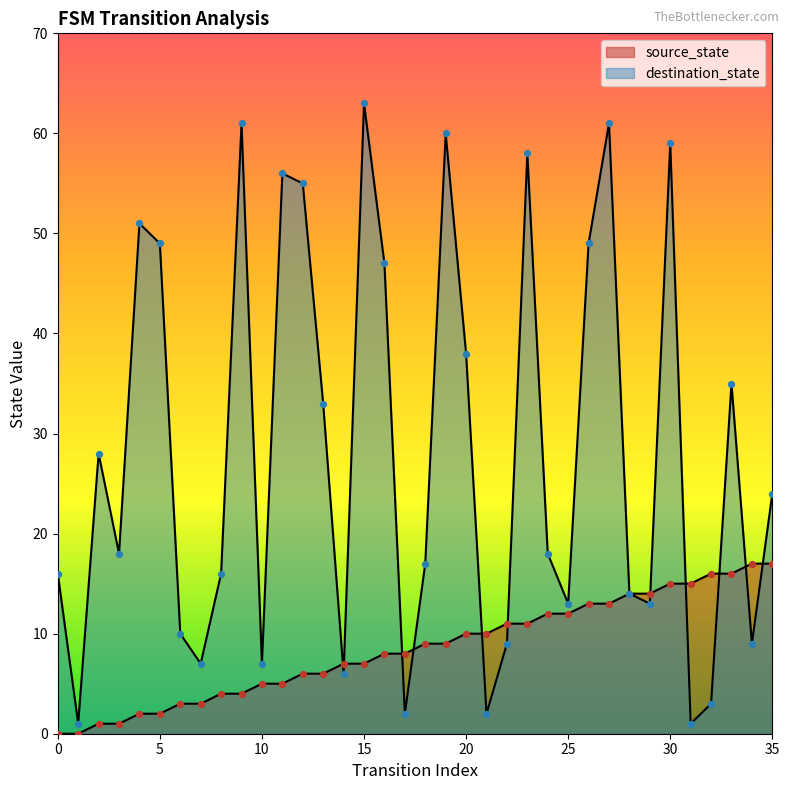

What is the total value across all series at 17?

10